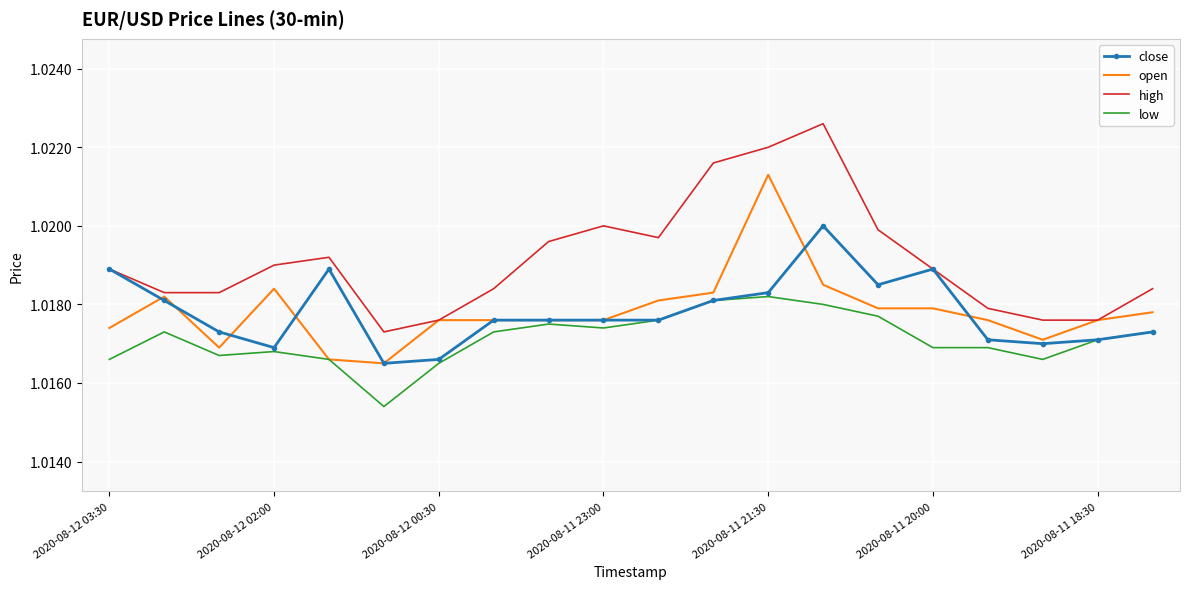

Which series has the widest spread of values?

high